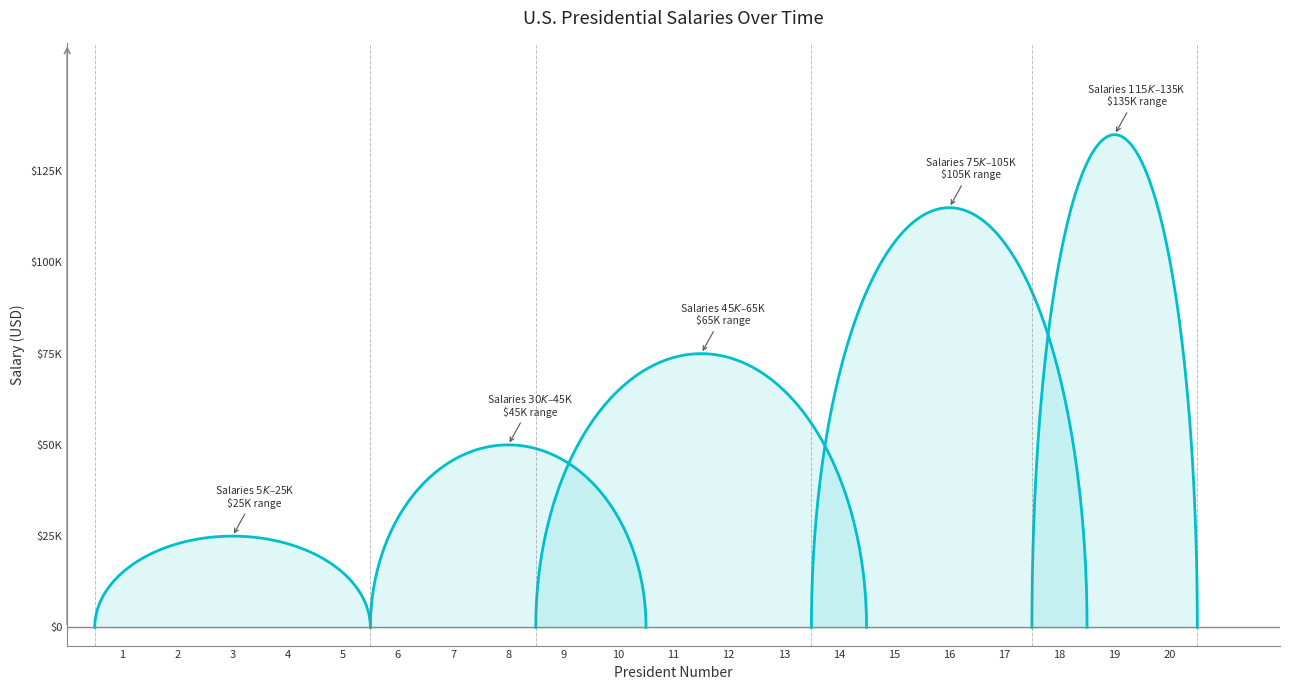

What is the maximum value shown in the chart?

135000